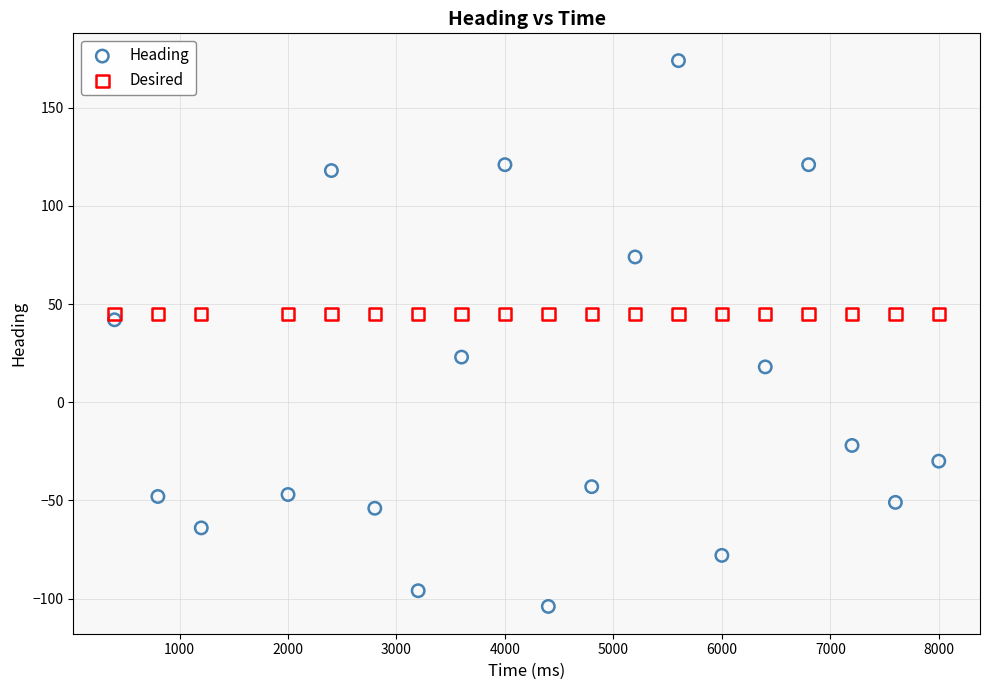

What are all the series names shown in the legend?

Heading, Desired